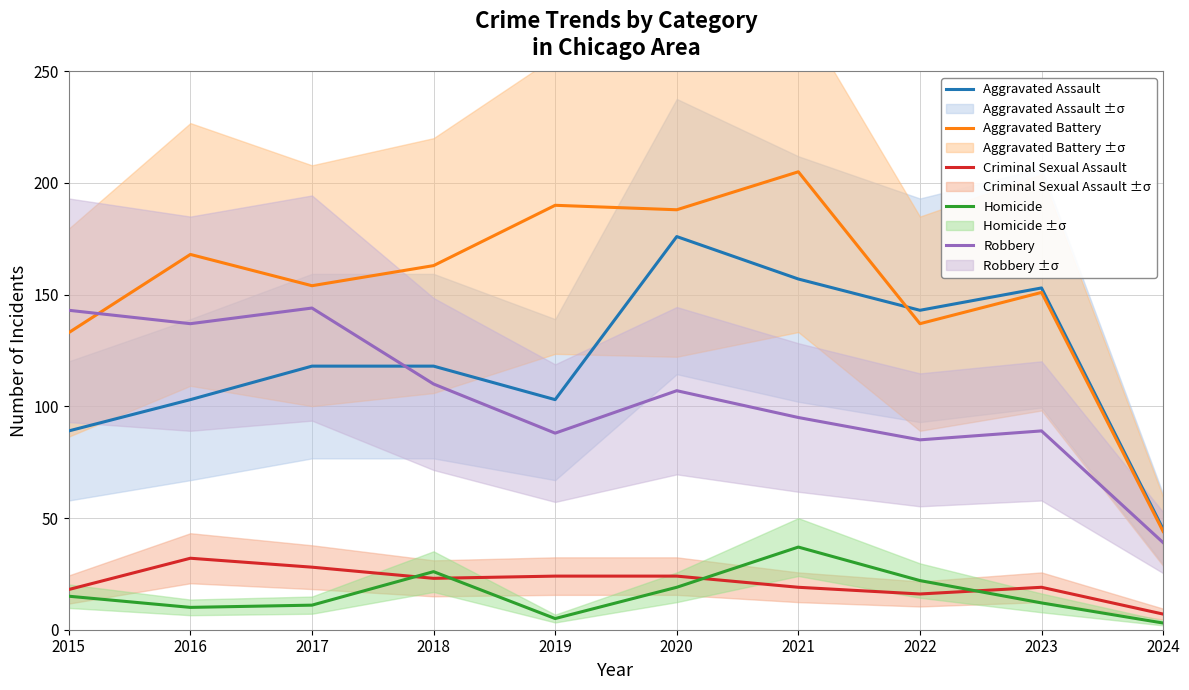

At how many categories does at least one series exceed 63?

9